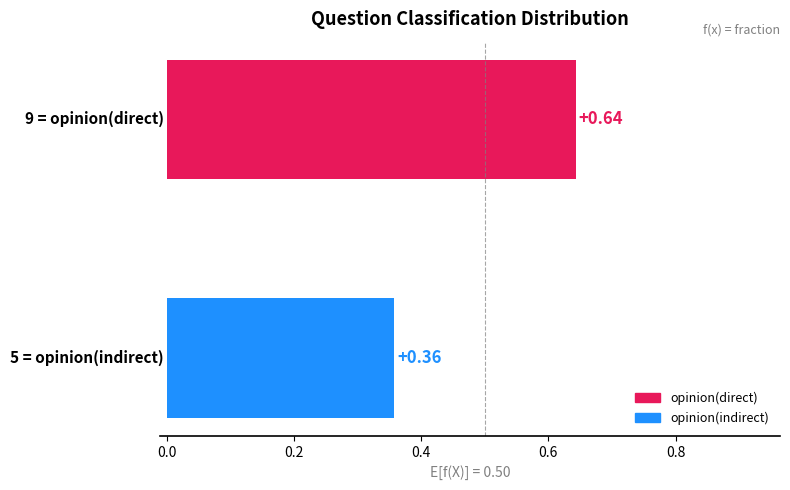

What is the sum of all values?

1.0